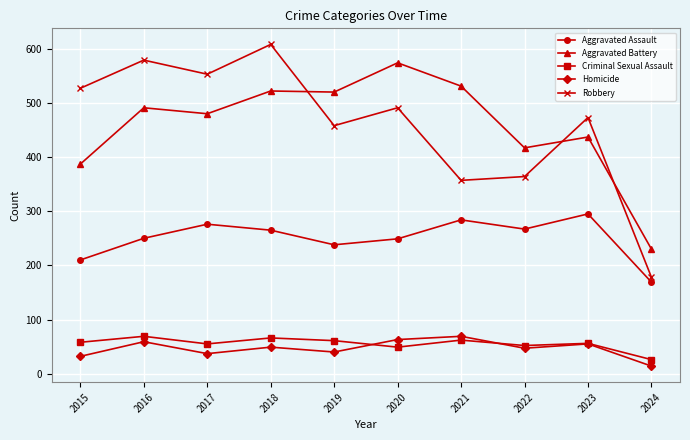

How many interior local peaks does the Homicide series have?

4